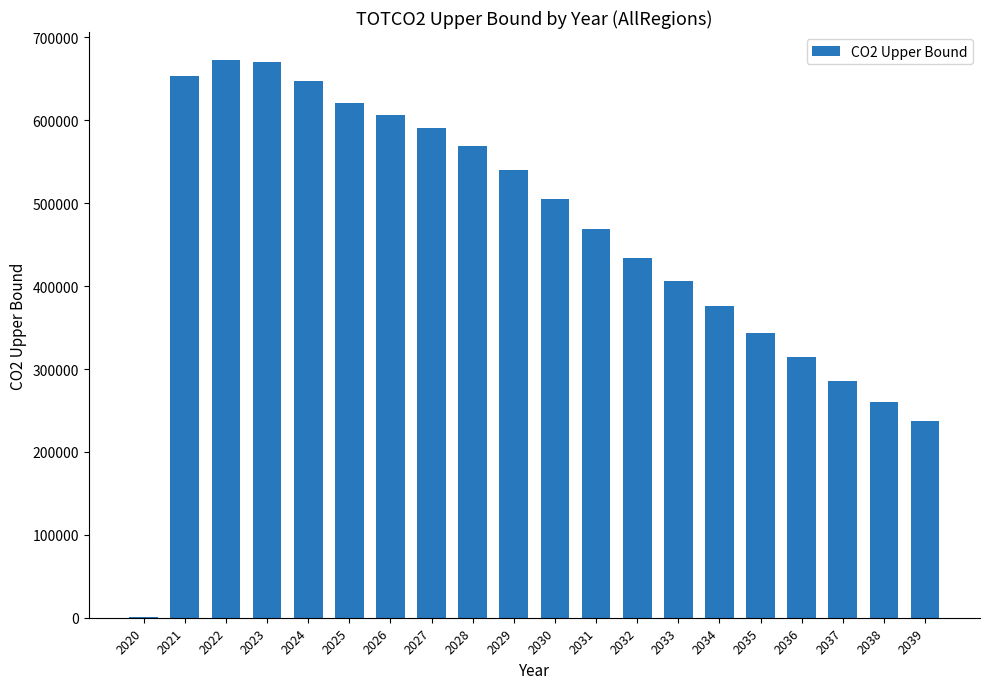

What is the ratio of the value at 2033 to the value at 2026?

0.7